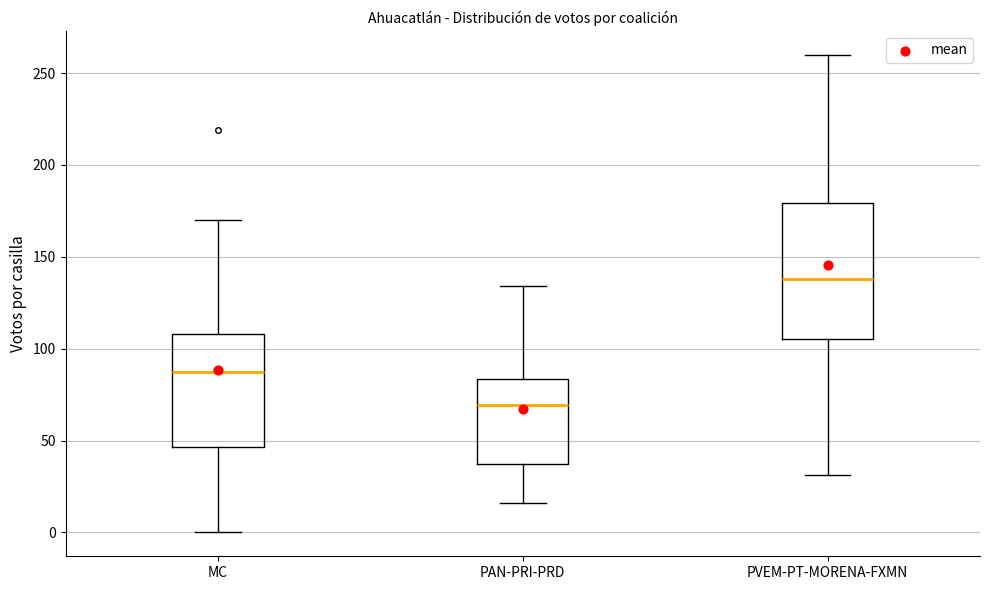

Which box's median line is the lowest?

PAN-PRI-PRD